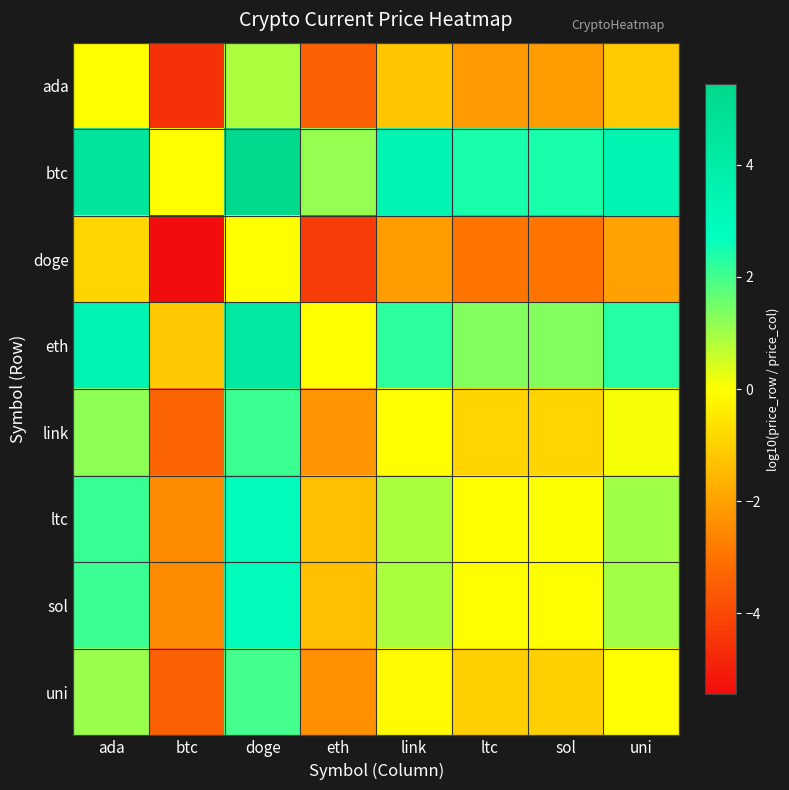

At which category is the sum across all series the highest?

doge